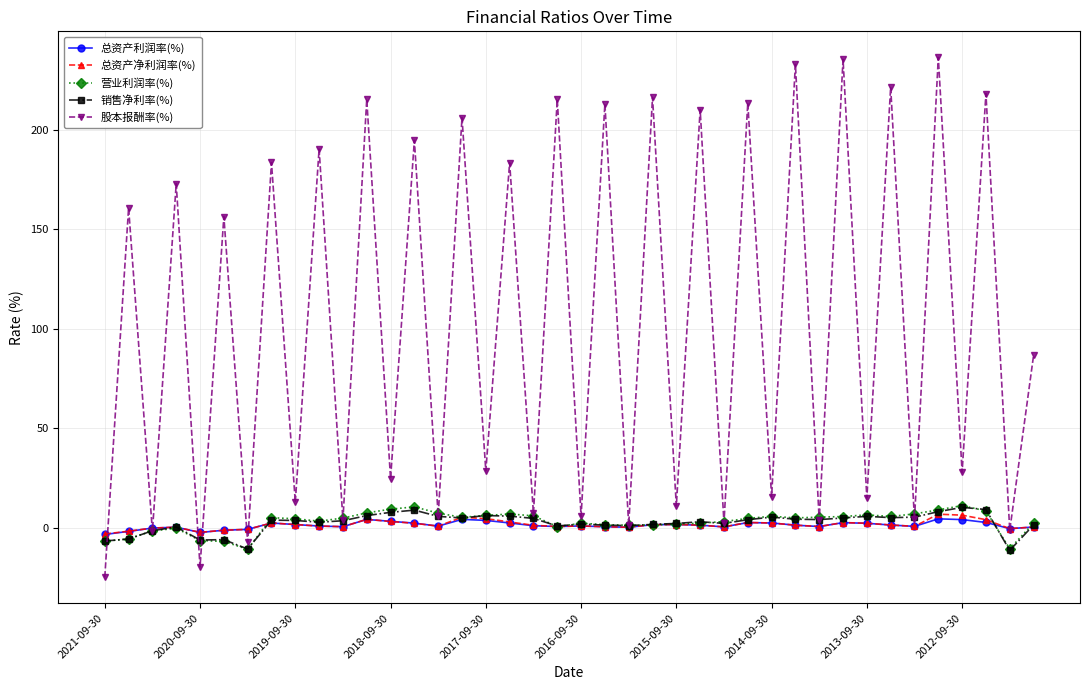

What is the highest value of the 营业利润率(%) series?

11.1